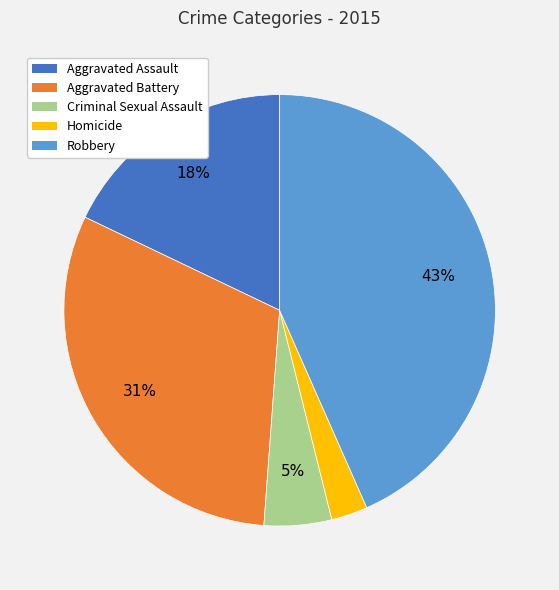

Is Criminal Sexual Assault the majority of the pie?

No